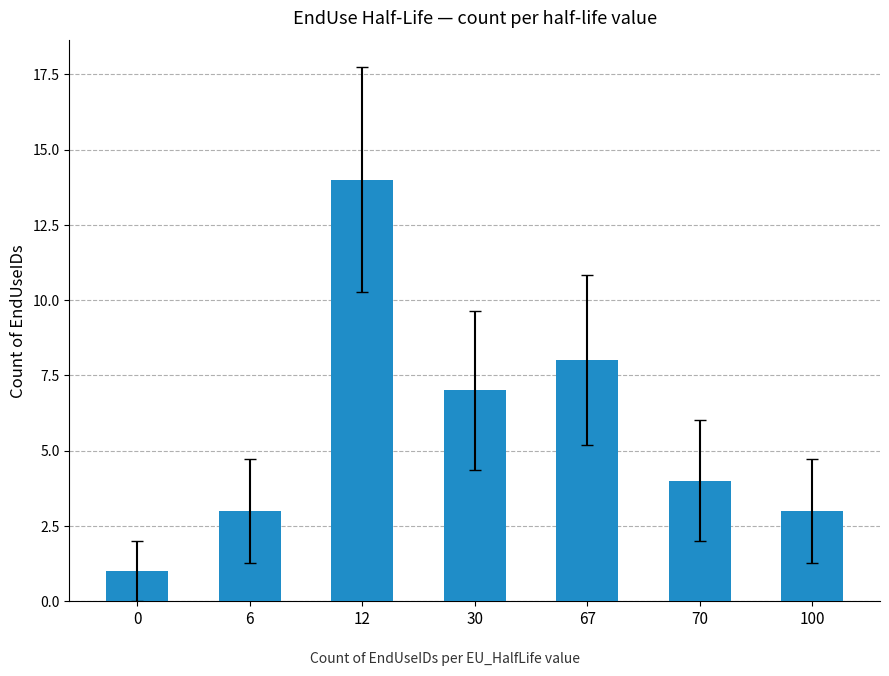

Reading right to left, extract all data points from this chart.

100=3	70=4	67=8	30=7	12=14	6=3	0=1